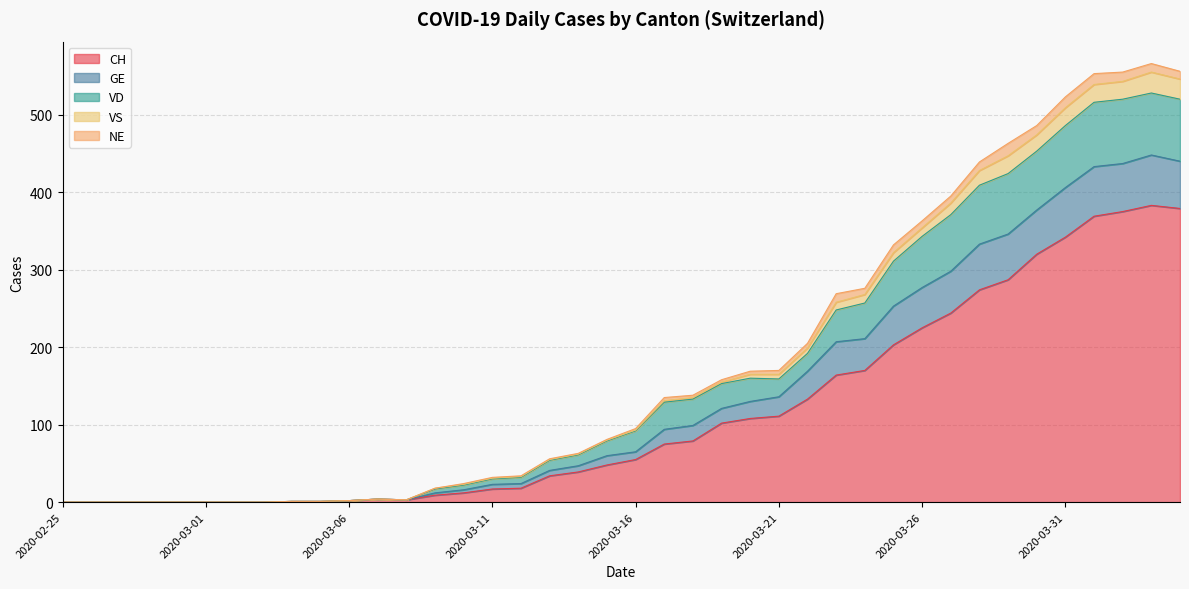

What is the maximum value for CH?

383